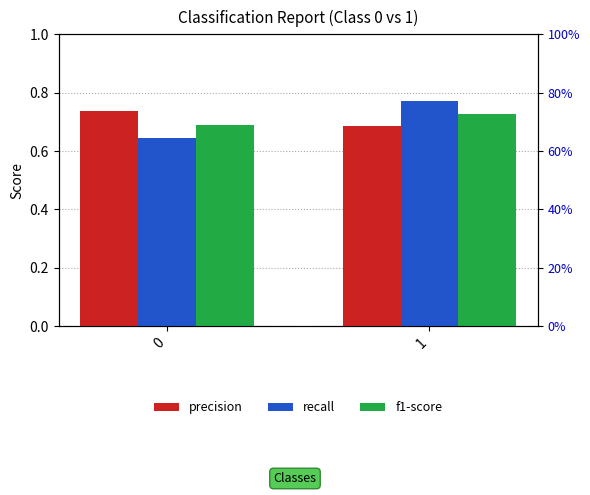

Reading left to right, extract all data points from this chart.

precision: 0=0.7	1=0.7
recall: 0=0.6	1=0.8
f1-score: 0=0.7	1=0.7